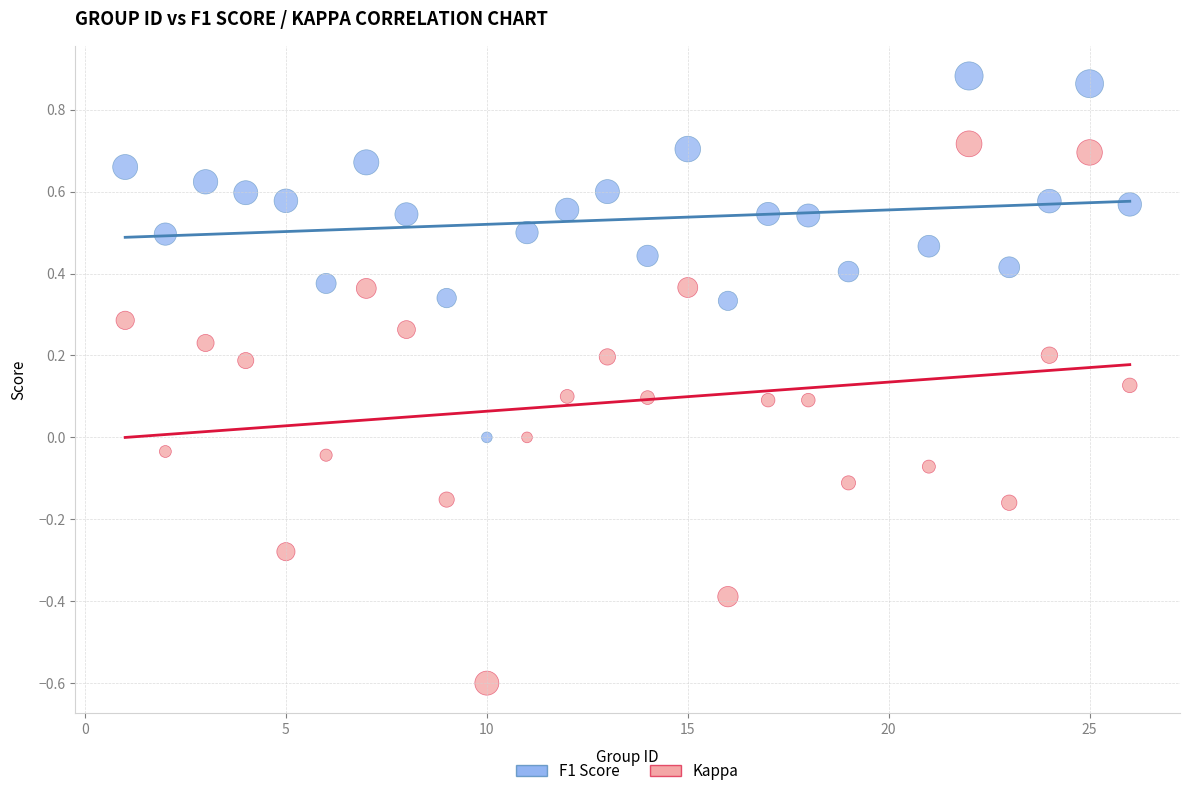

Across all data points, what is the range of X values (max minus min)?

25.0